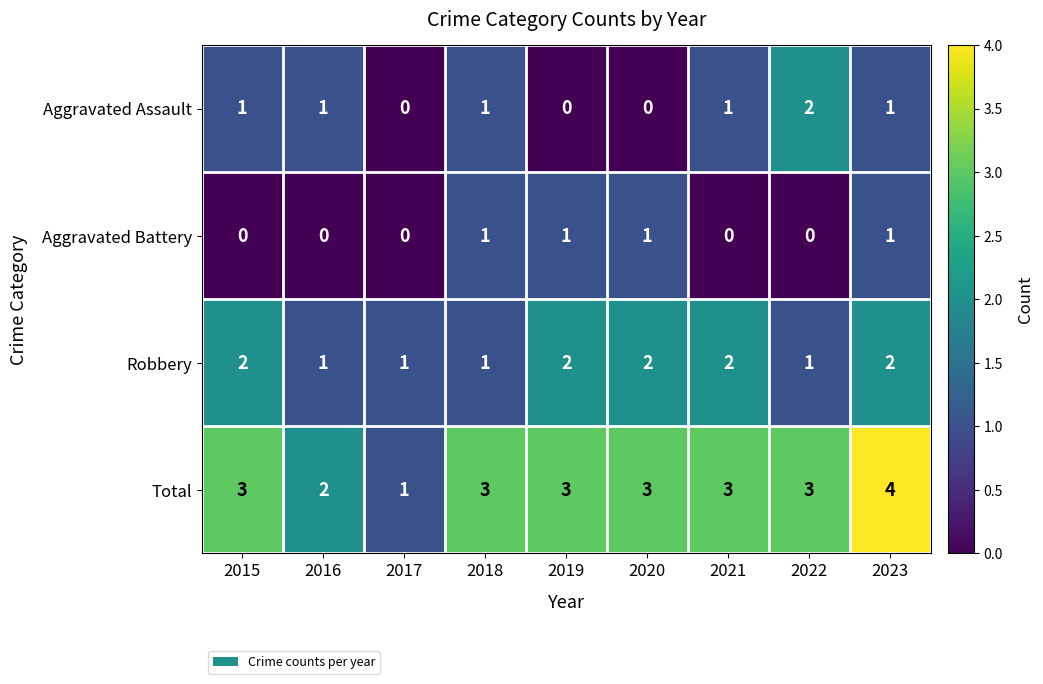

Which series has the largest total across all categories?

Total